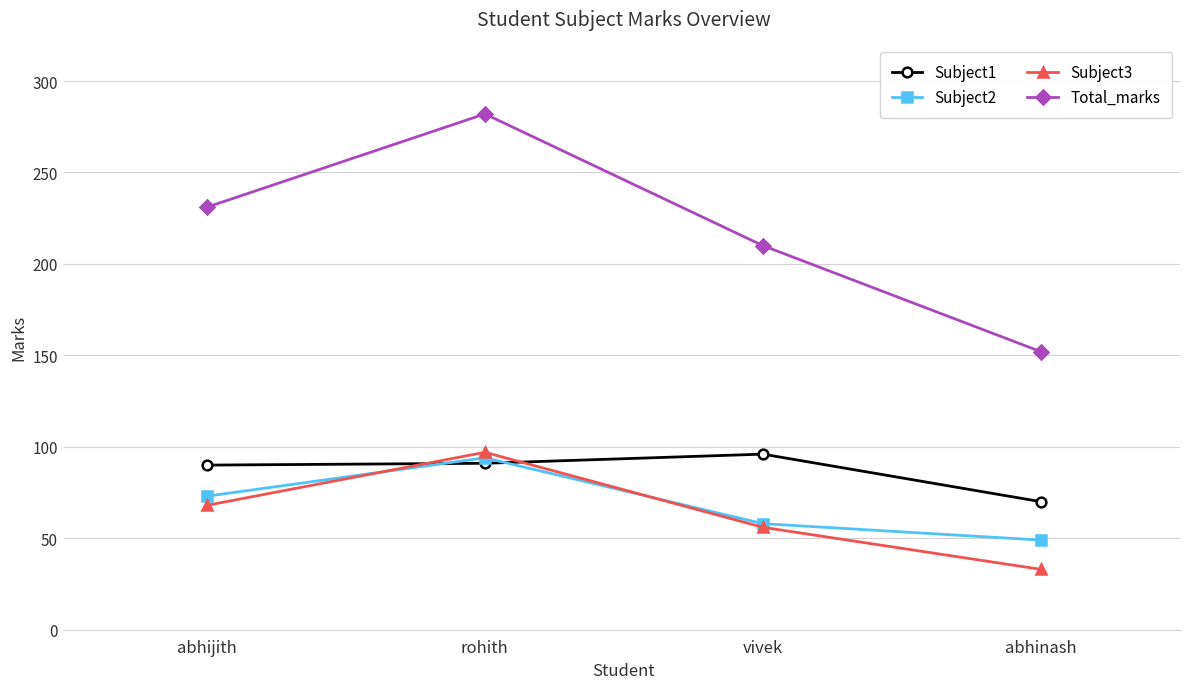

What is the approximate value of Total_marks at vivek?

210